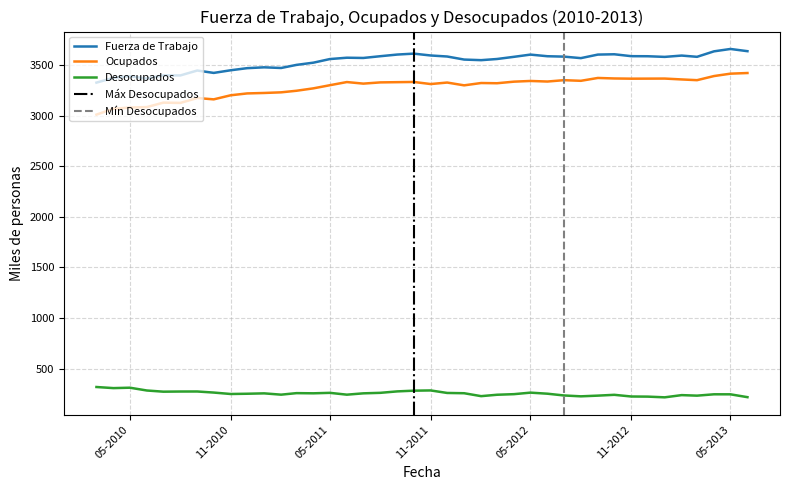

What is the label of the 15th point from the right?

01-04-2012